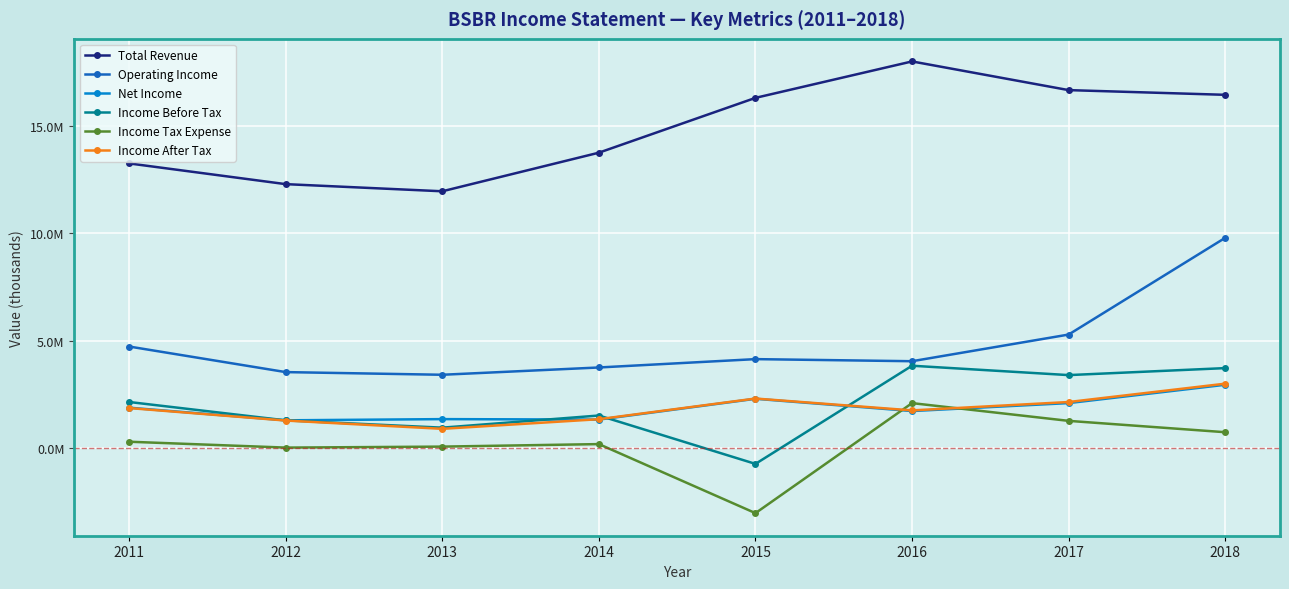

How many times do Income After Tax and Income Before Tax cross each other?

2